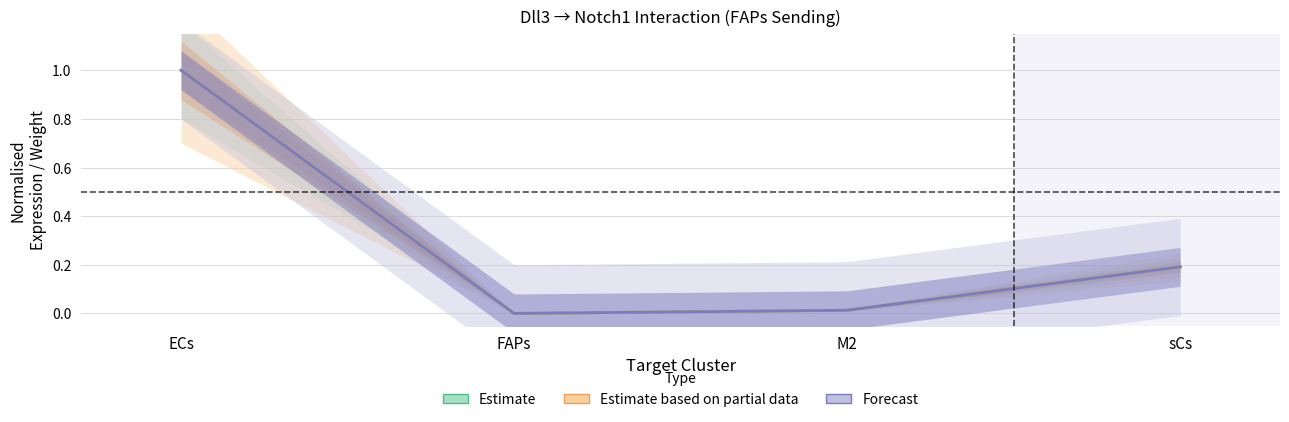

Is this an area chart (filled region under the line)?

No